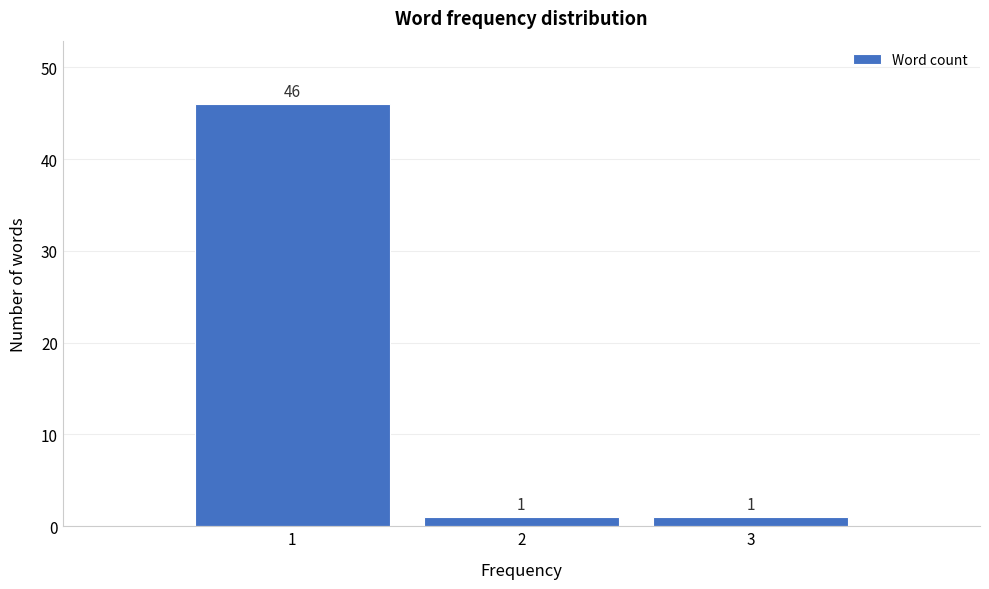

Over which range of the x-axis is the bar tallest?

0.5 to 1.5